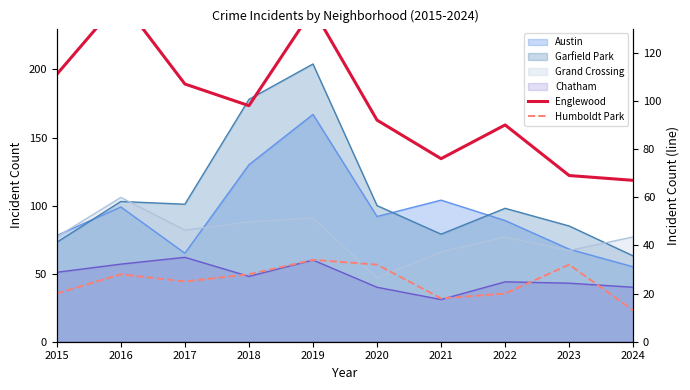

What is the difference between the second highest and second lowest values in the Englewood series?

69